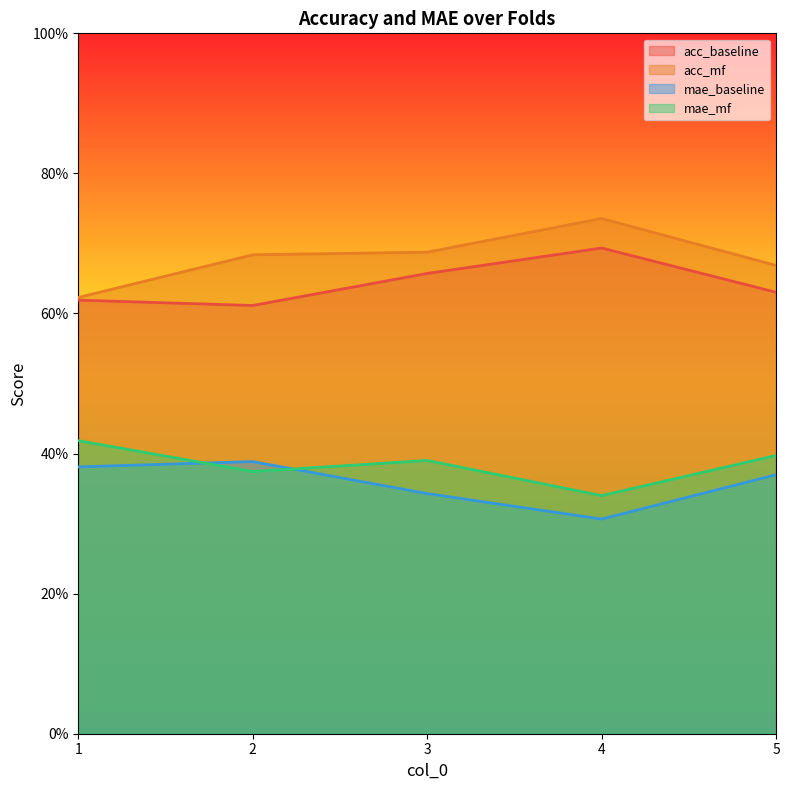

True or false: mae_mf and acc_baseline intersect in this chart.

False